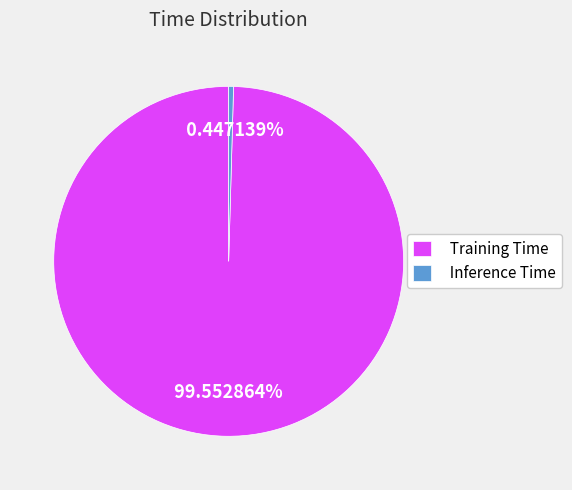

Is it true that Training Time is 94% of the pie?

False